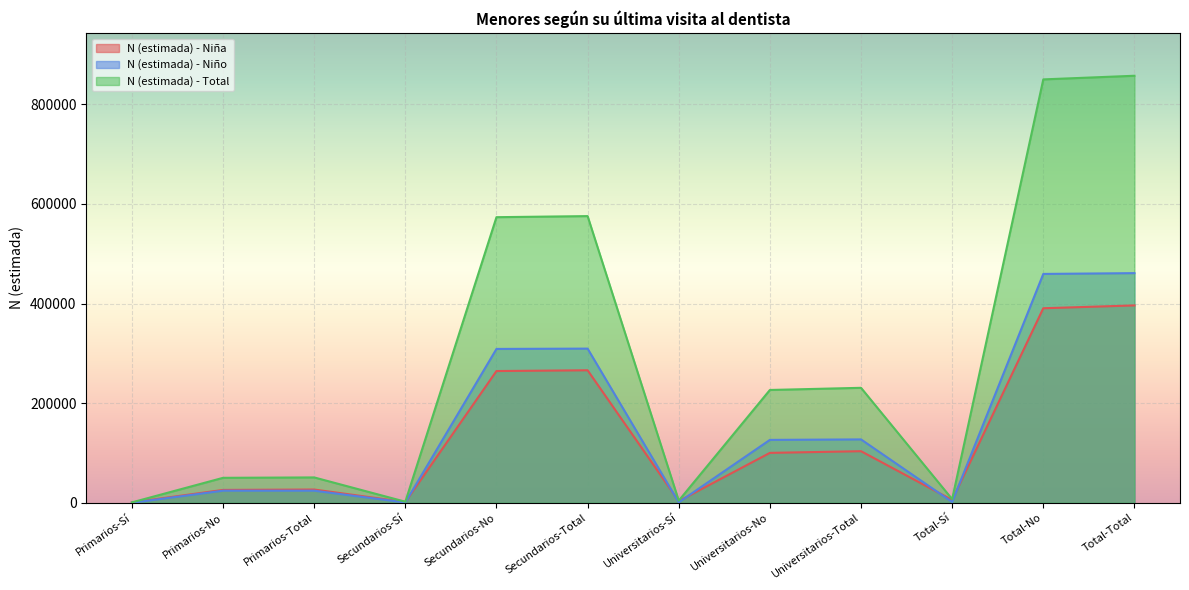

What is the average value of the N (estimada) - Niño series?

153698